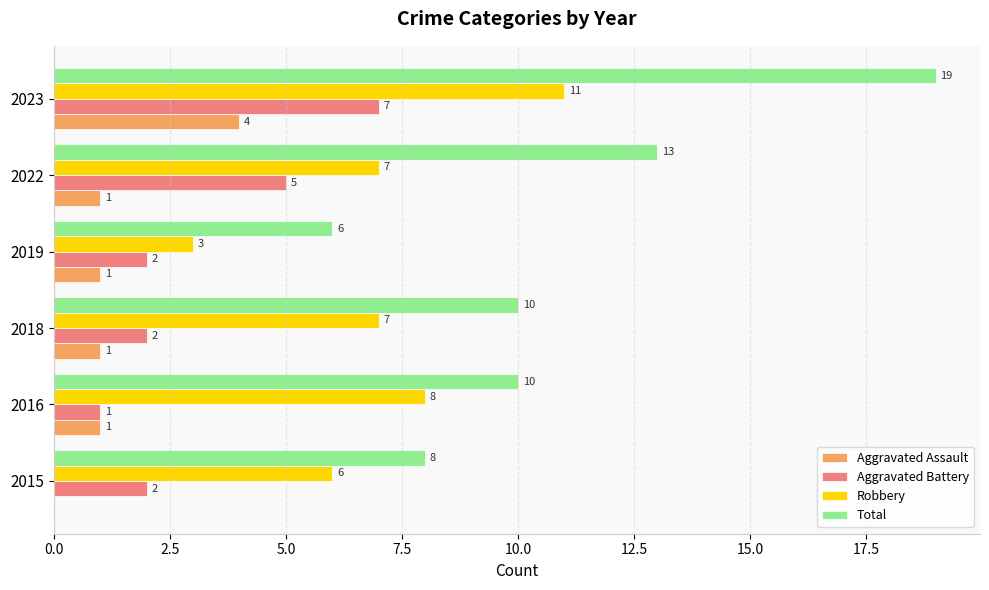

Which series has the largest total across all categories?

Total